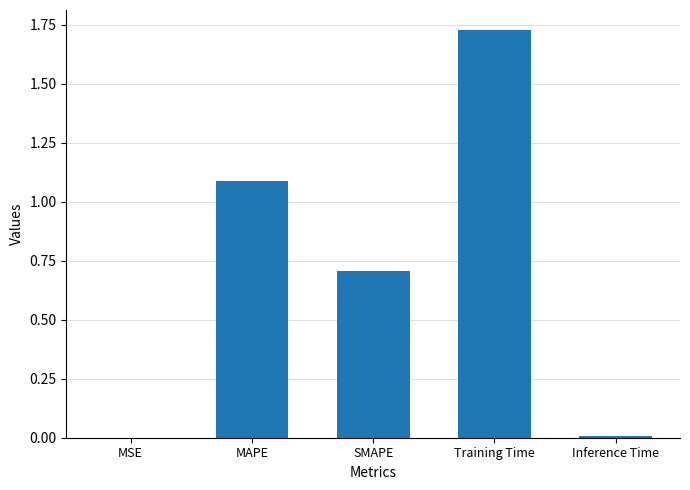

What is the average value?

0.7